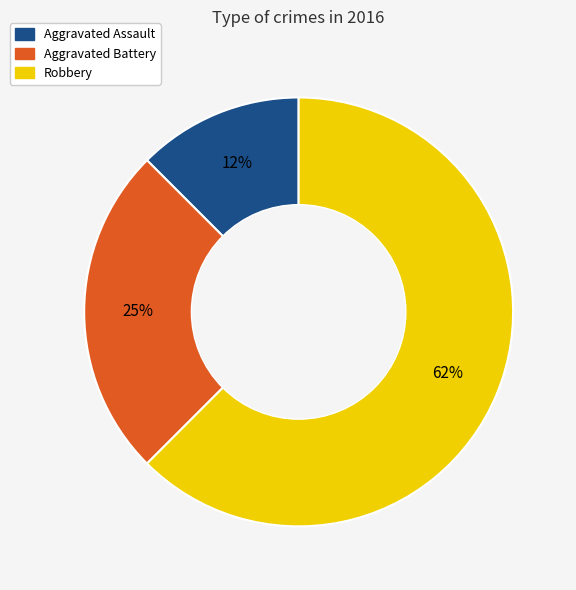

Which slice is the largest?

Robbery